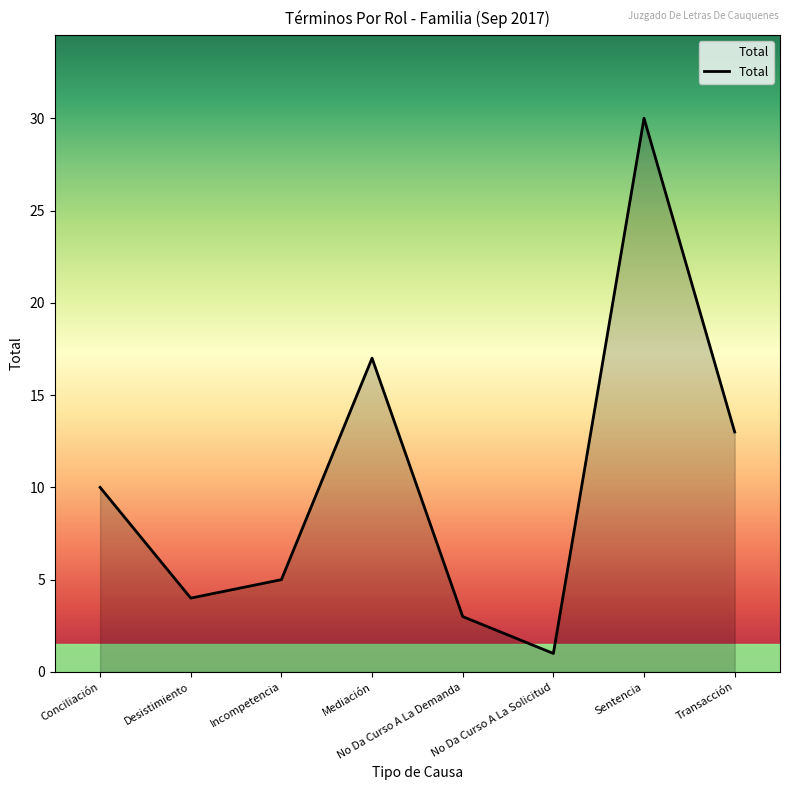

What is the difference between the maximum and minimum values?

29